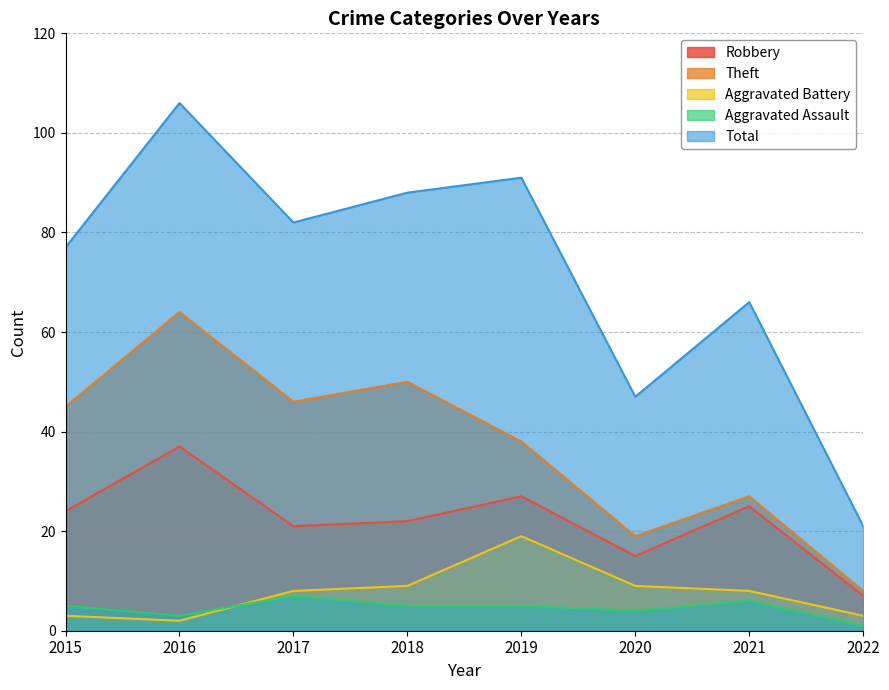

Between 2018 and 2021, which series saw the biggest shift?

Theft